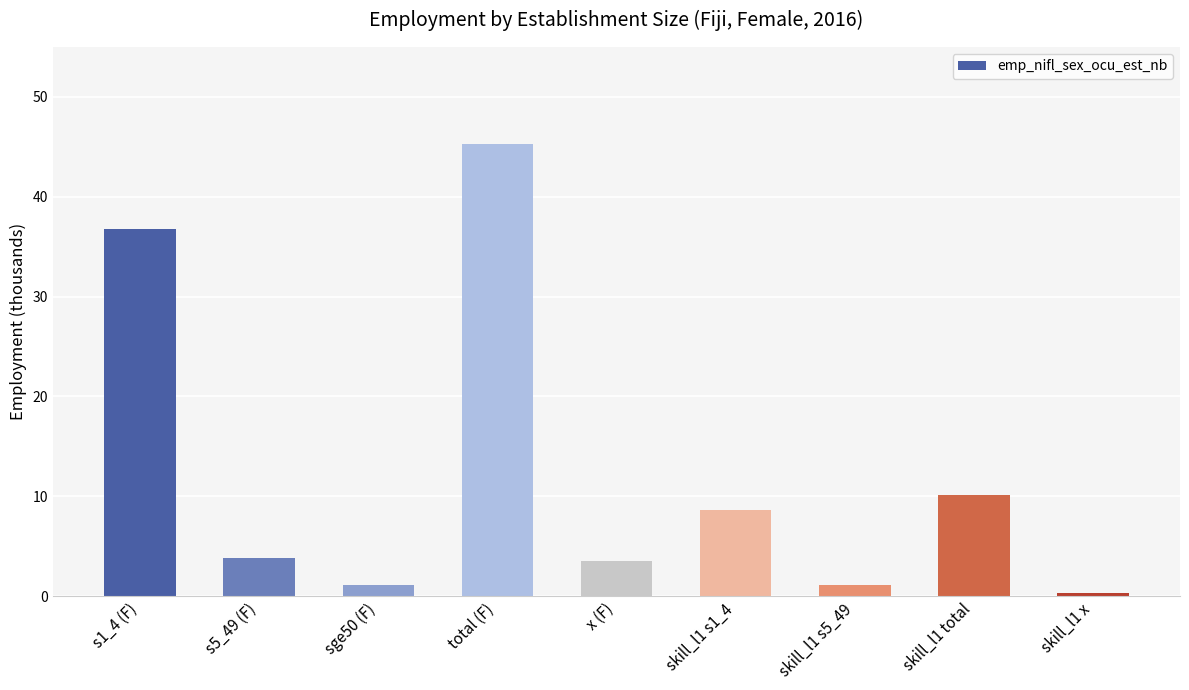

What is the sum of all values?

110.7